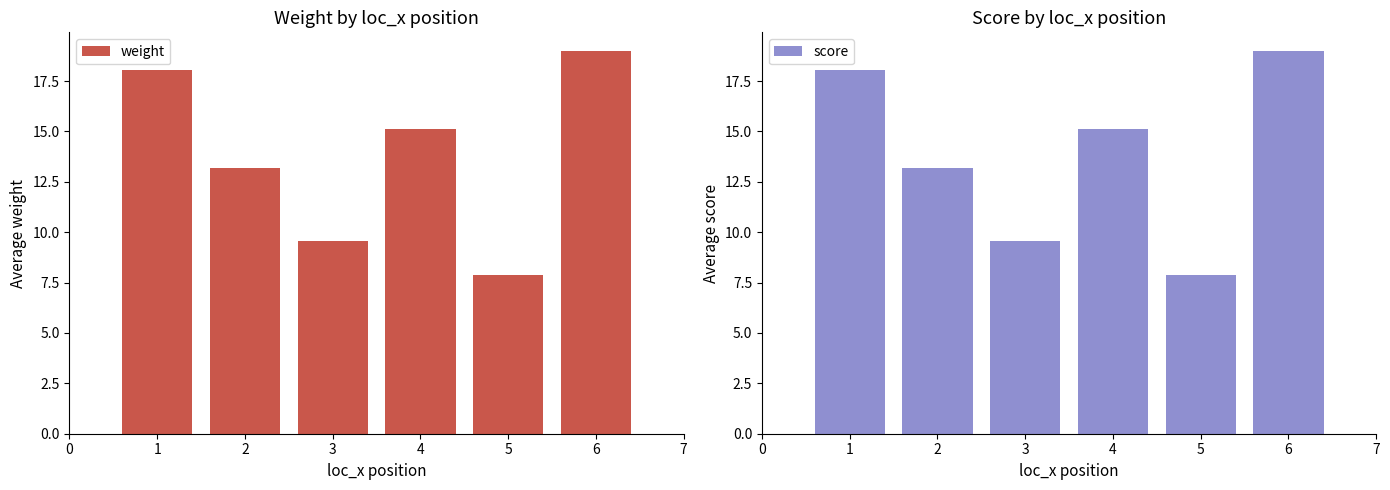

How many data points in weight are less than 15?

3